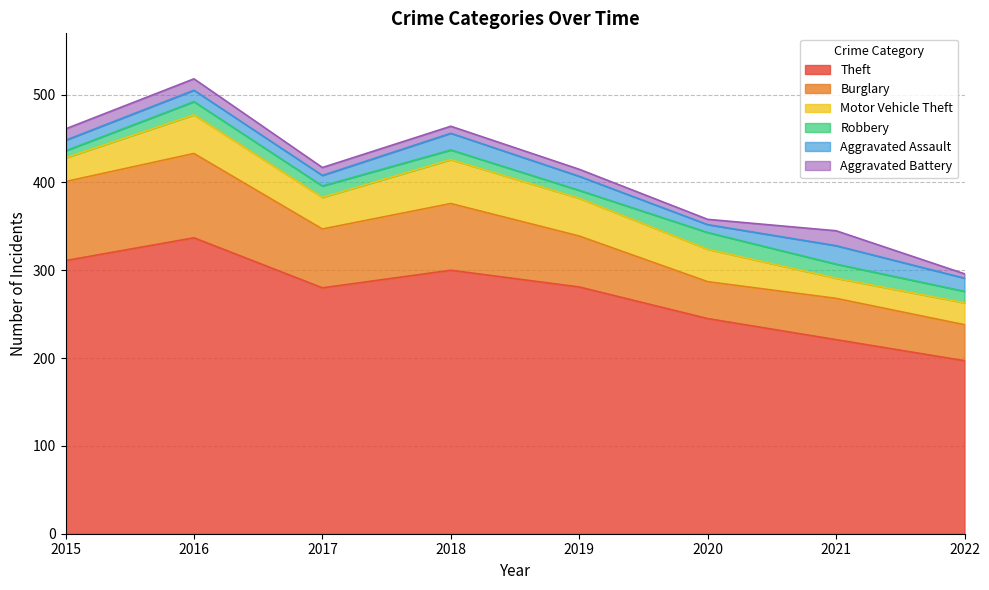

At which label is Robbery closest to 13?

2017